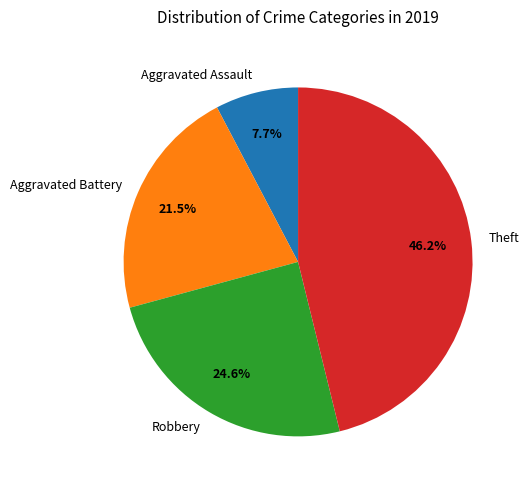

Between Robbery and Aggravated Battery, which is larger?

Robbery